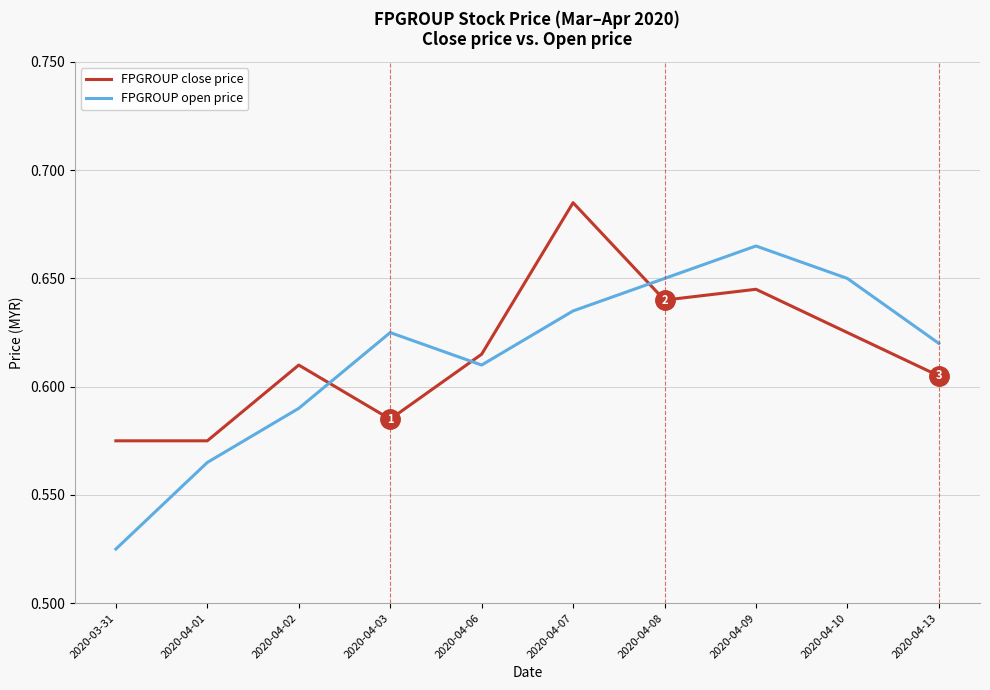

True or false: FPGROUP open price has more than 1 points higher than both neighbors.

True